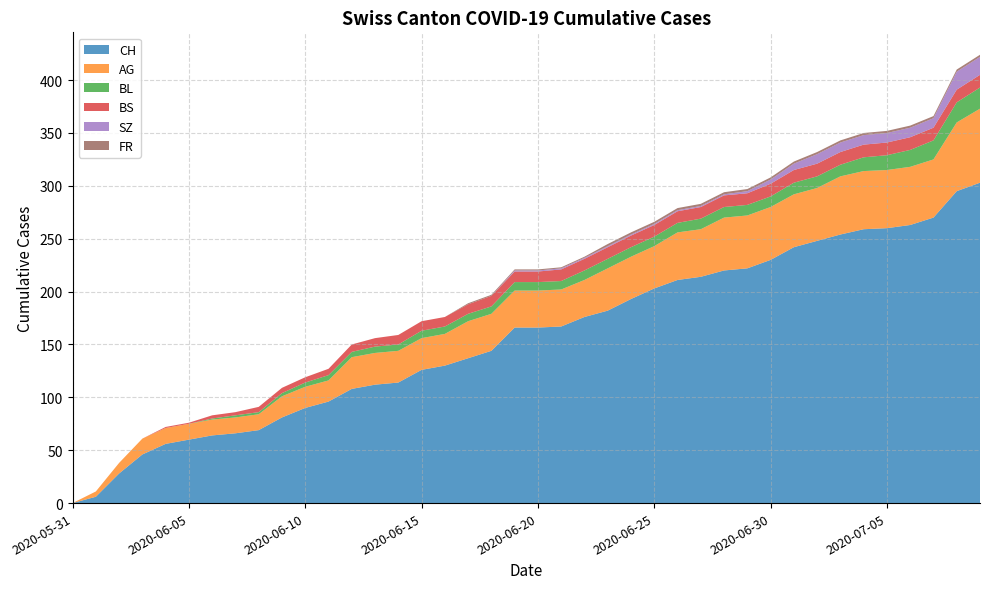

Is it true that CH equals 230 at 2020-06-30?

True